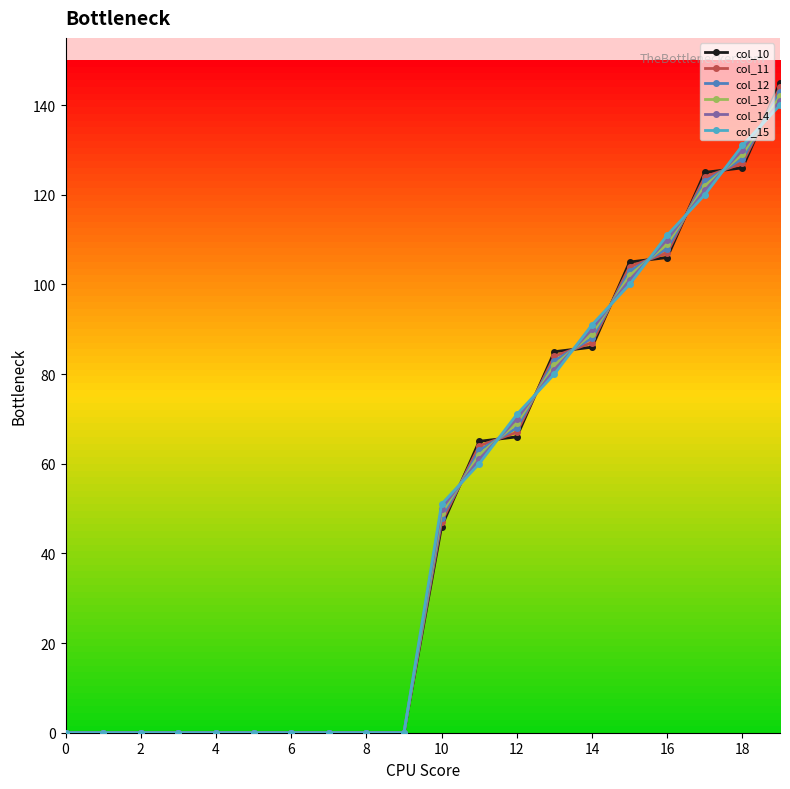

At how many categories does at least one series exceed 76?

7